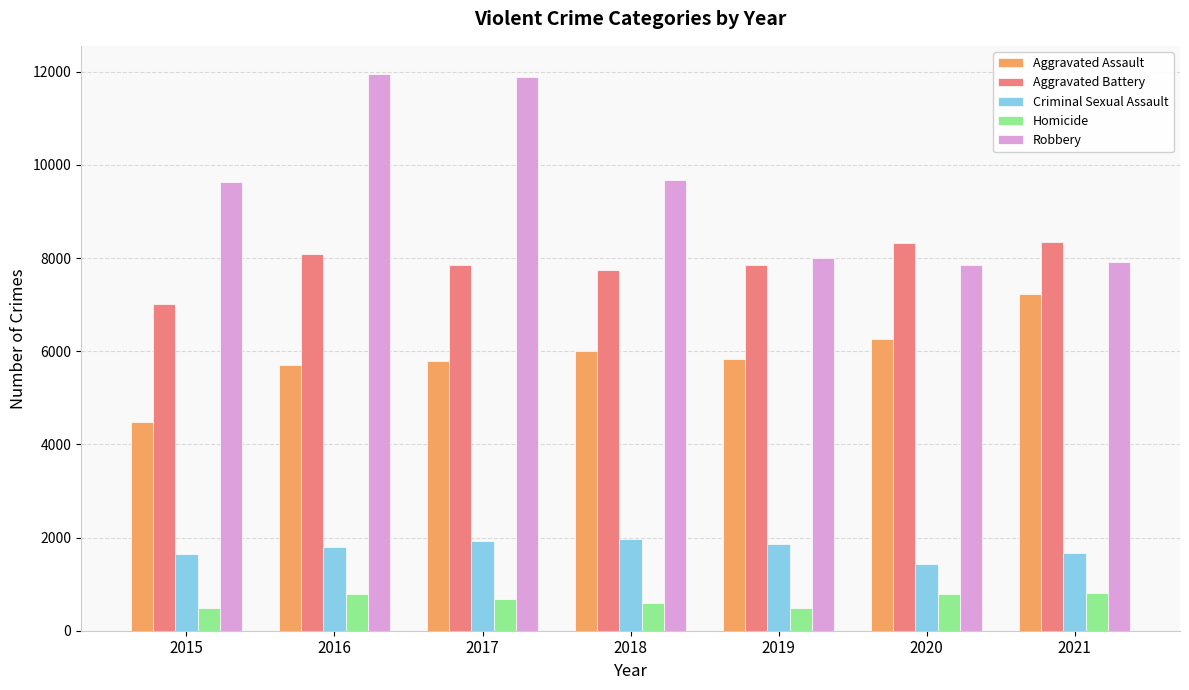

Which series has the largest total across all categories?

Robbery